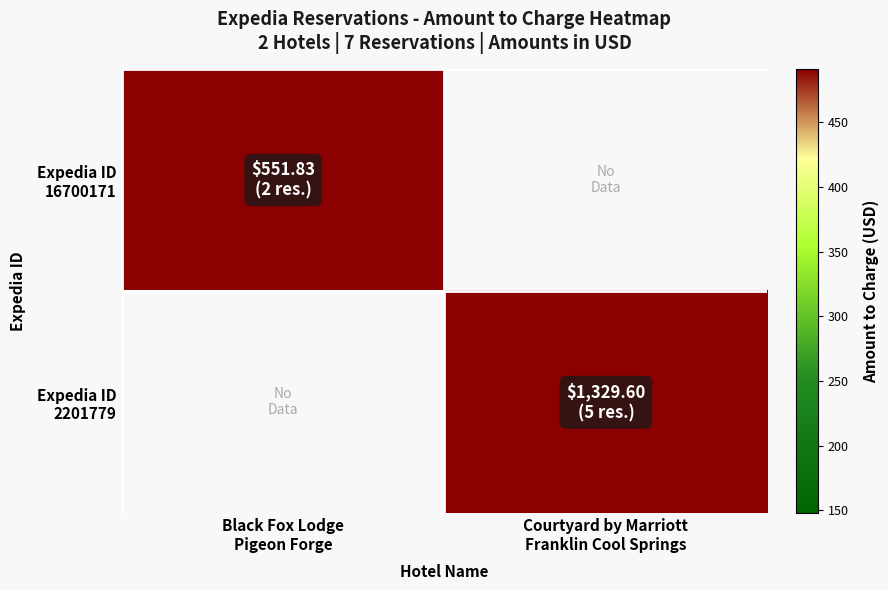

True or false: Expedia ID 16700171 has a value of 551.8 at Black Fox Lodge Pigeon Forge.

True